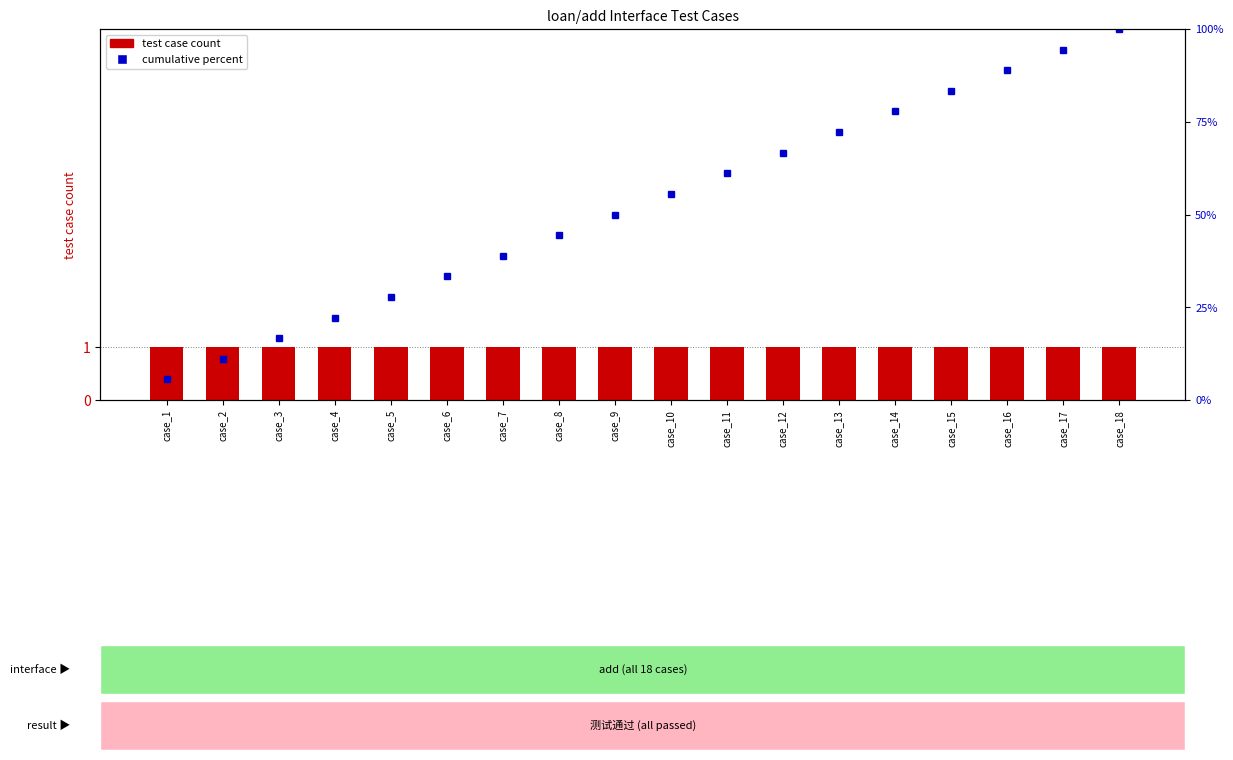

Reading left to right, transcribe all the data shown in this chart.

test case count: case_1=1.0	case_2=1.0	case_3=1.0	case_4=1.0	case_5=1.0	case_6=1.0	case_7=1.0	case_8=1.0	case_9=1.0	case_10=1.0	case_11=1.0	case_12=1.0	case_13=1.0	case_14=1.0	case_15=1.0	case_16=1.0	case_17=1.0	case_18=1.0
cumulative percent: case_1=5.6	case_2=11.1	case_3=16.7	case_4=22.2	case_5=27.8	case_6=33.3	case_7=38.9	case_8=44.4	case_9=50.0	case_10=55.6	case_11=61.1	case_12=66.7	case_13=72.2	case_14=77.8	case_15=83.3	case_16=88.9	case_17=94.4	case_18=100.0